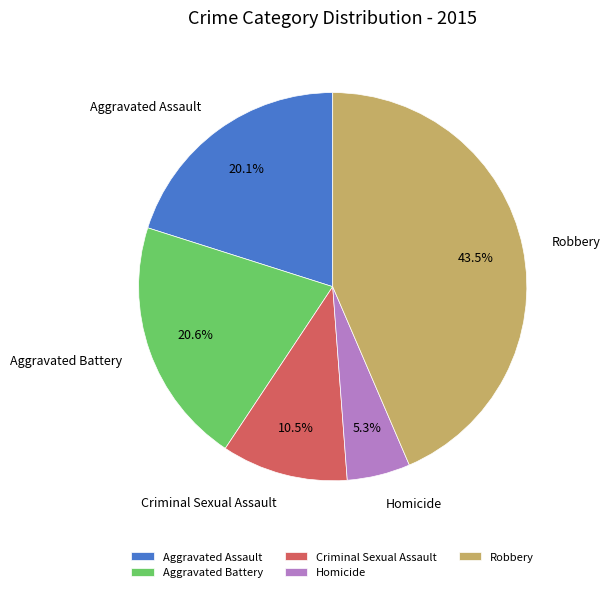

Between Aggravated Battery and Criminal Sexual Assault, which is larger?

Aggravated Battery